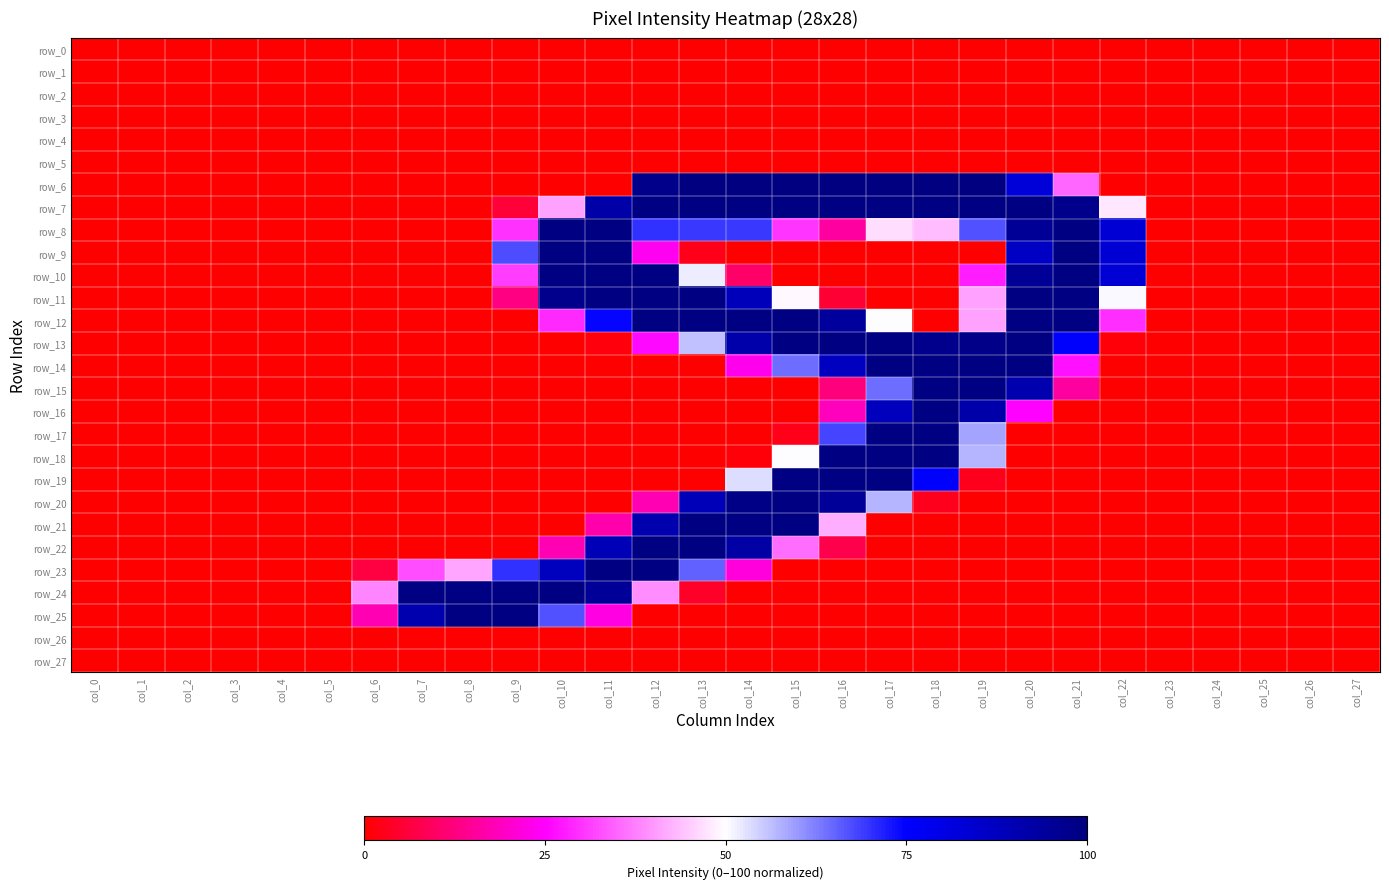

What is the difference between the row_8 values at col_20 and col_15?

65.1